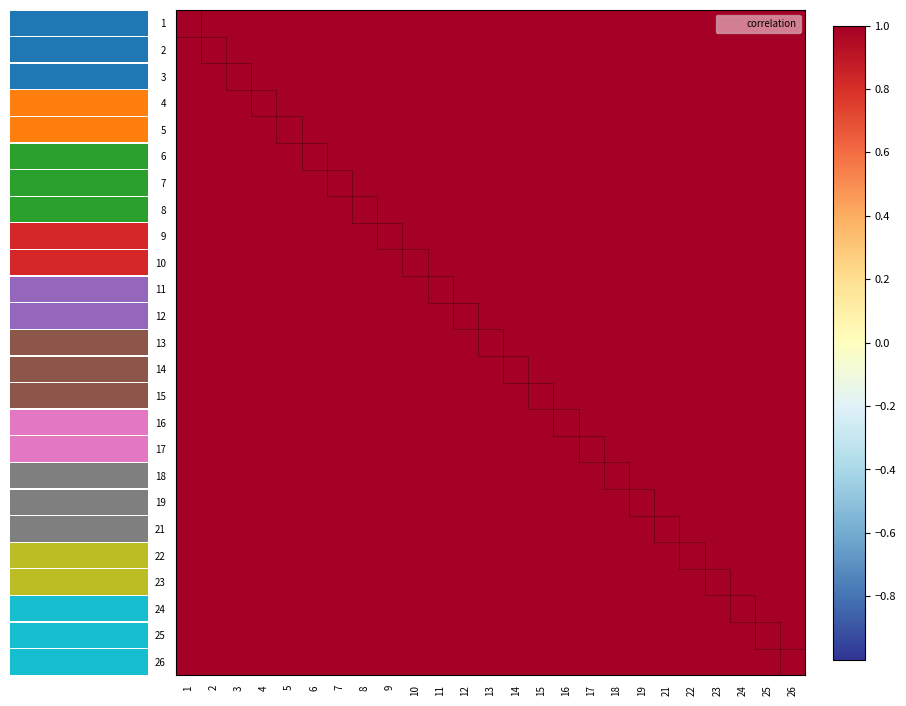

What is the minimum value shown in the chart?

1.0